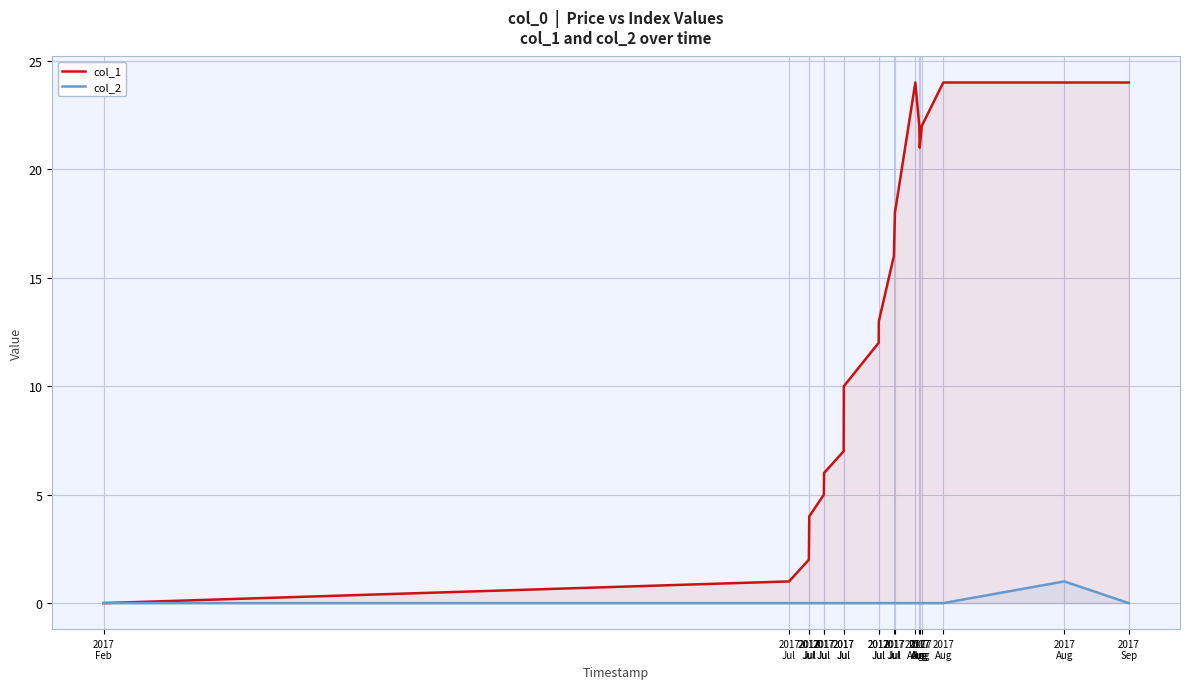

What is the label of the 3rd point from the right?

2017
Aug